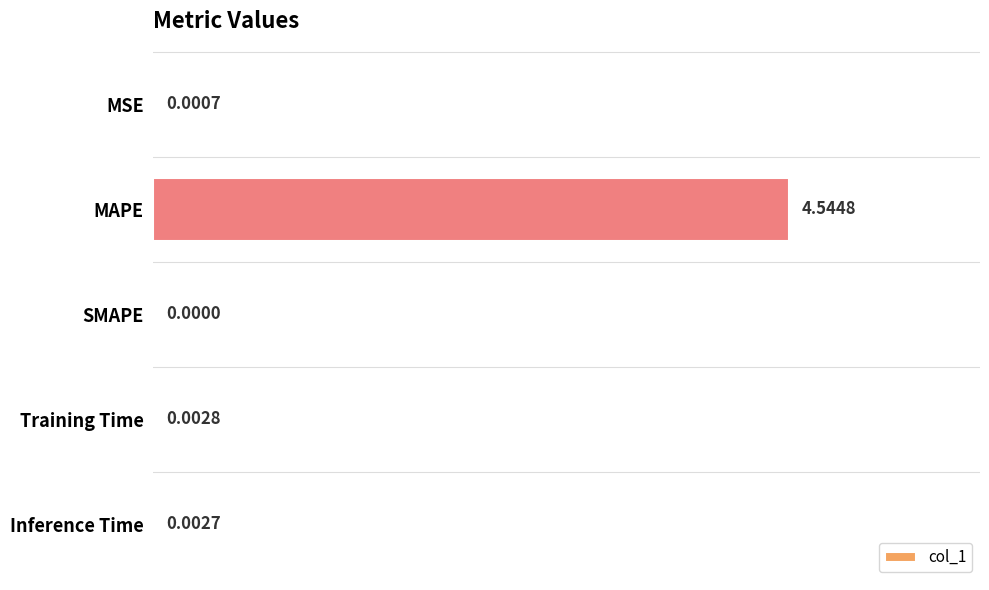

Are the bars horizontal?

Yes